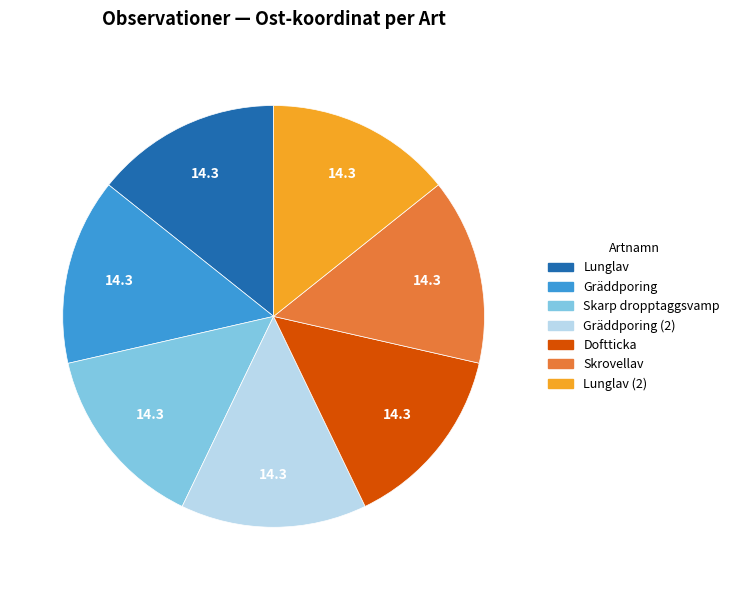

The Skarp dropptaggsvamp slice represents 7% of the pie. True or false?

False